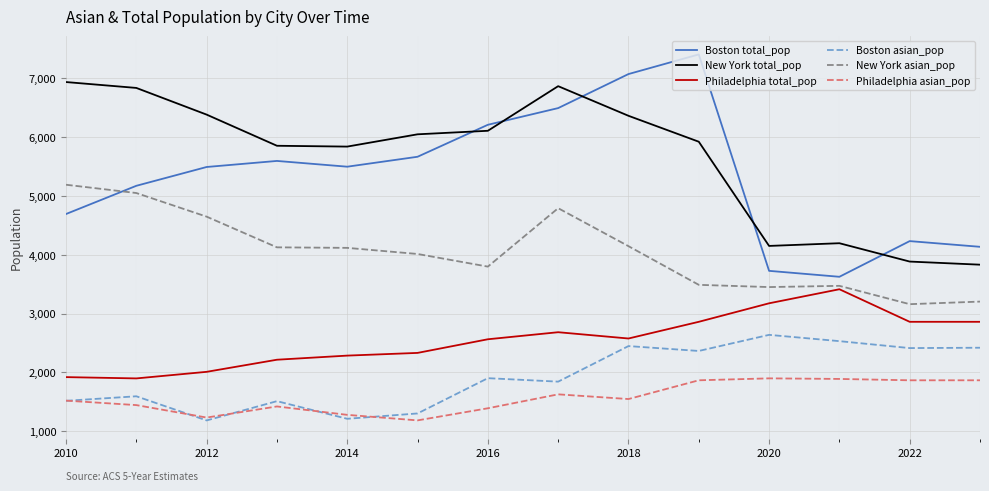

What is the lowest value of the New York total_pop series?

3832